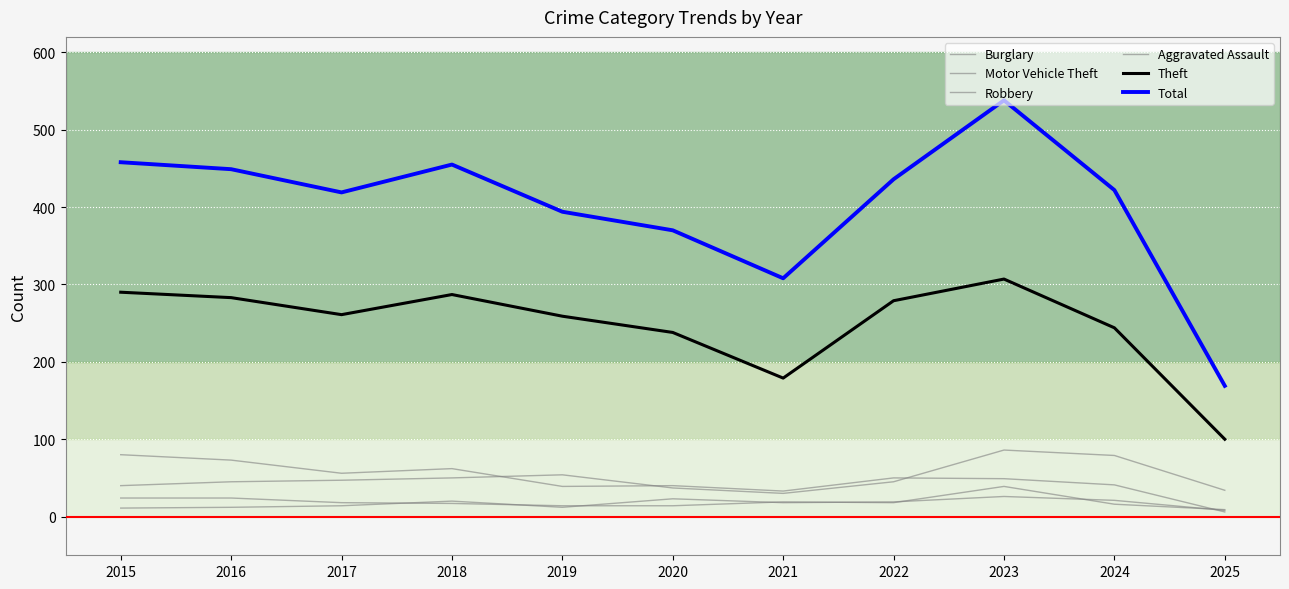

How many lines are shown in the chart?

6